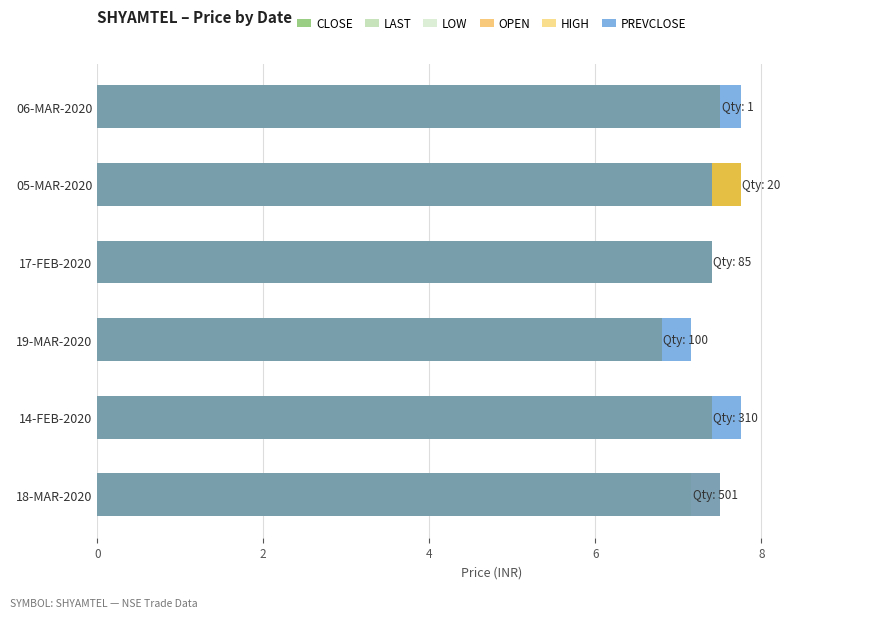

The value of CLOSE at 14-FEB-2020 is 12.1. True or false?

False